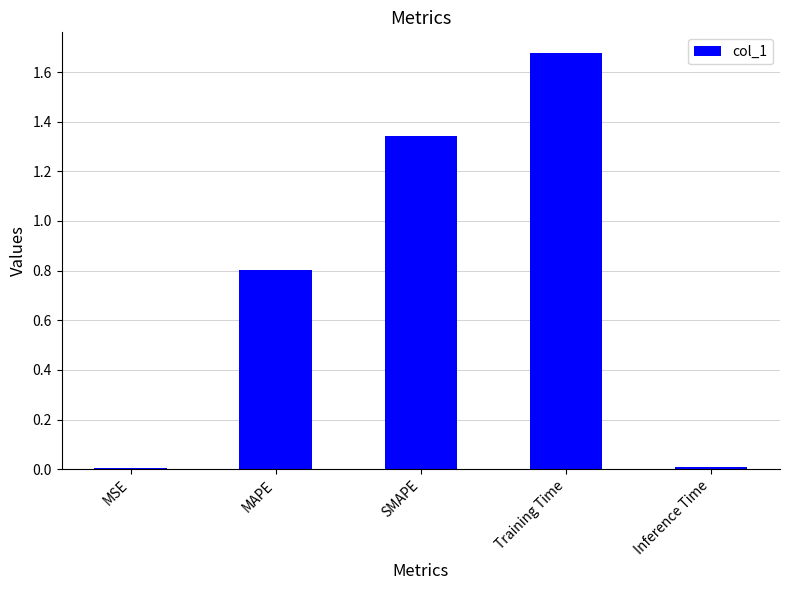

What is the approximate value at MAPE?

0.8